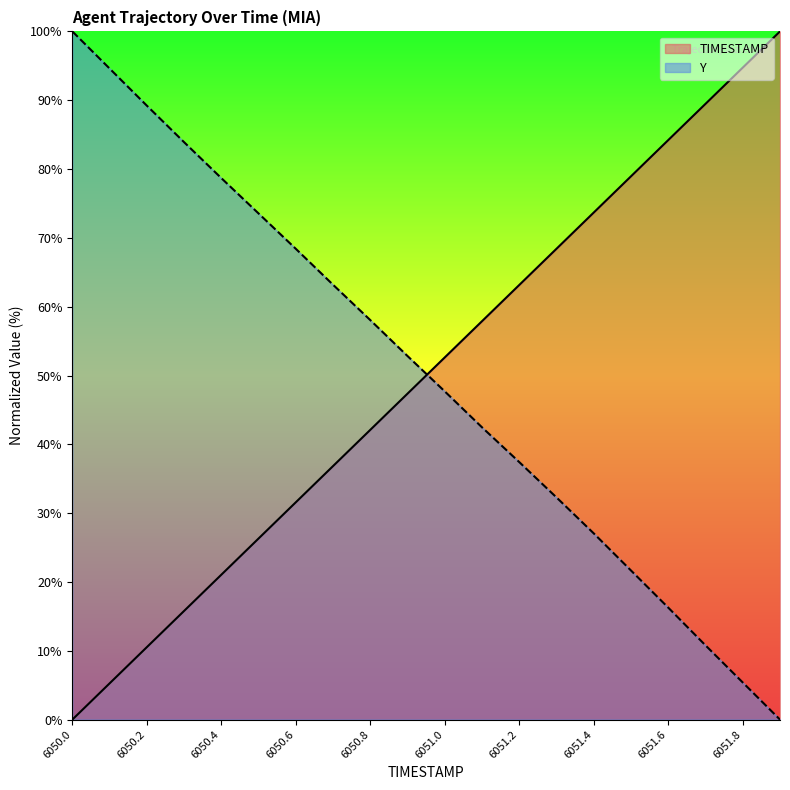

What is the sum of all TIMESTAMP values?

1000.0